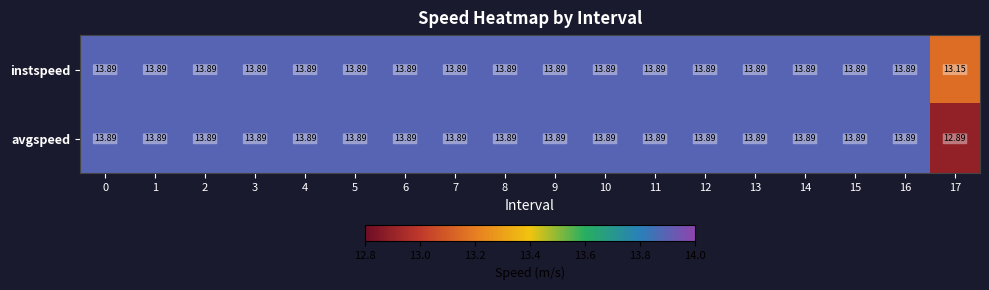

How many distinct data groups are displayed?

2